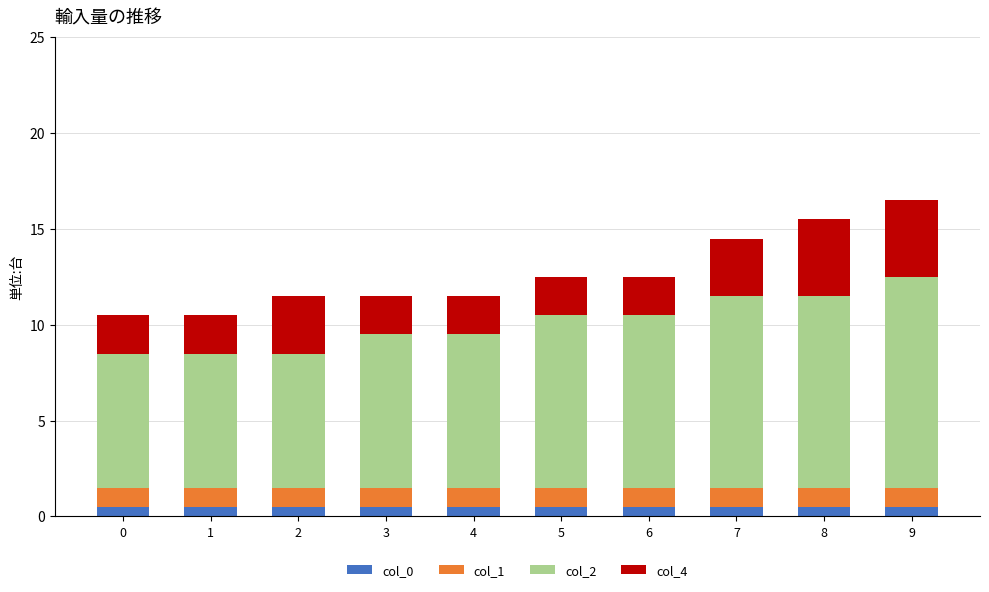

What is the sum of all col_0 values?

5.0